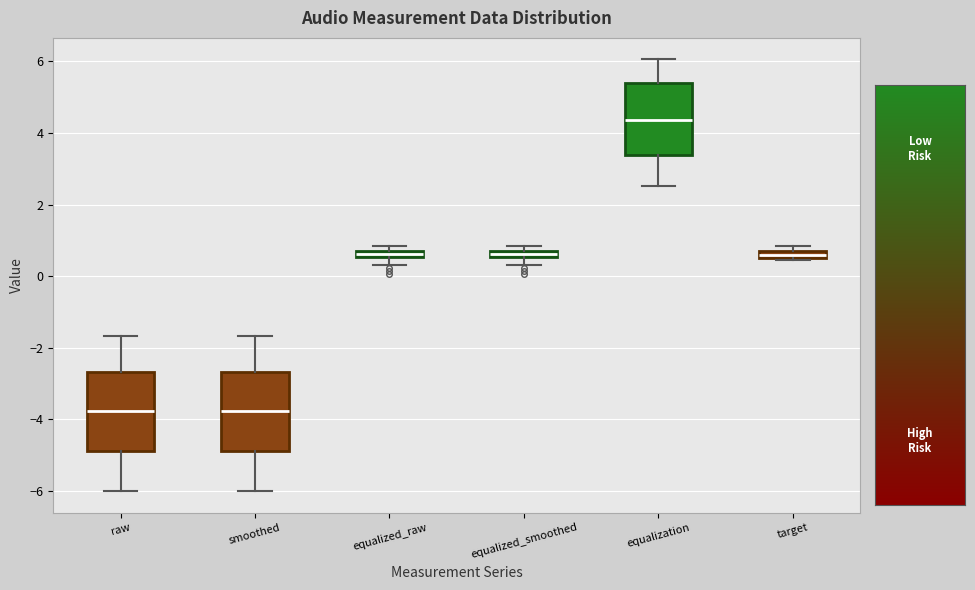

Where is the lower edge of the box for equalized_raw on the y-axis? The values are not printed on the chart, so give them approximately, as read against the axis.

0.6